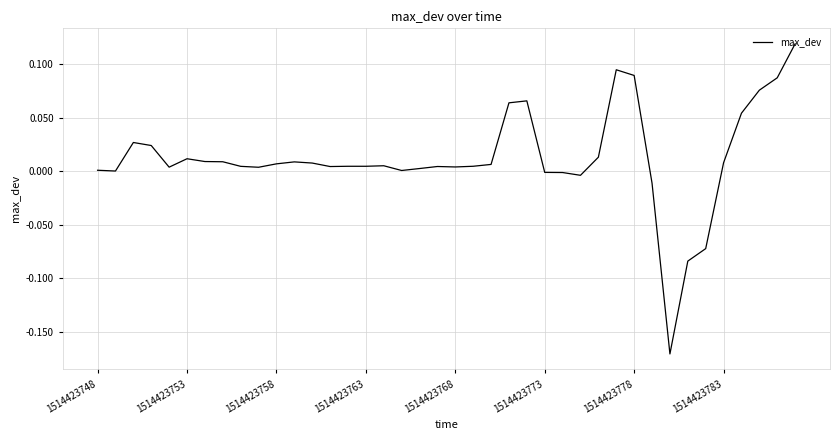

What is the difference between the maximum and minimum values?

0.3